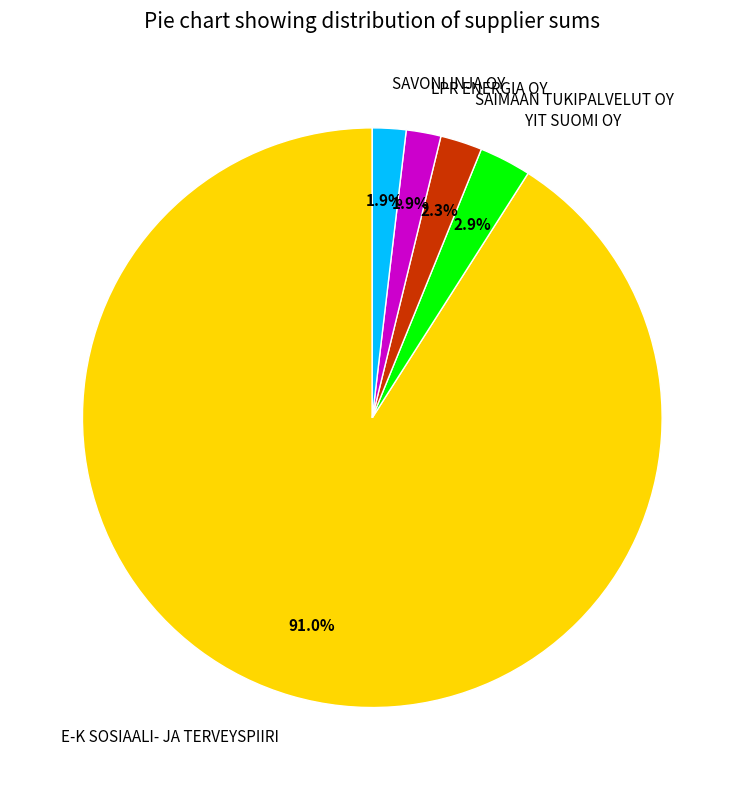

Combined, do SAVONLINJA OY and SAIMAAN TUKIPALVELUT OY account for over 50%?

No